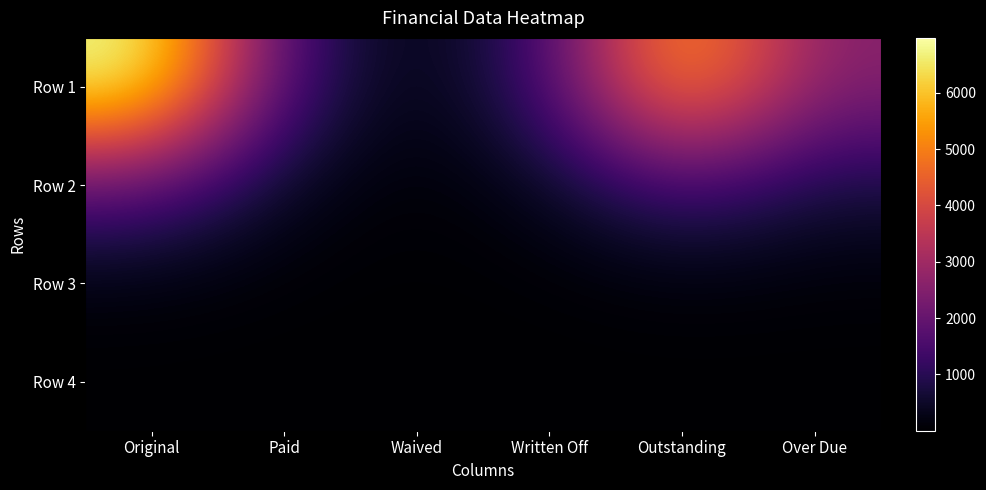

What is the difference between the highest and lowest values at Over Due?

2527.5